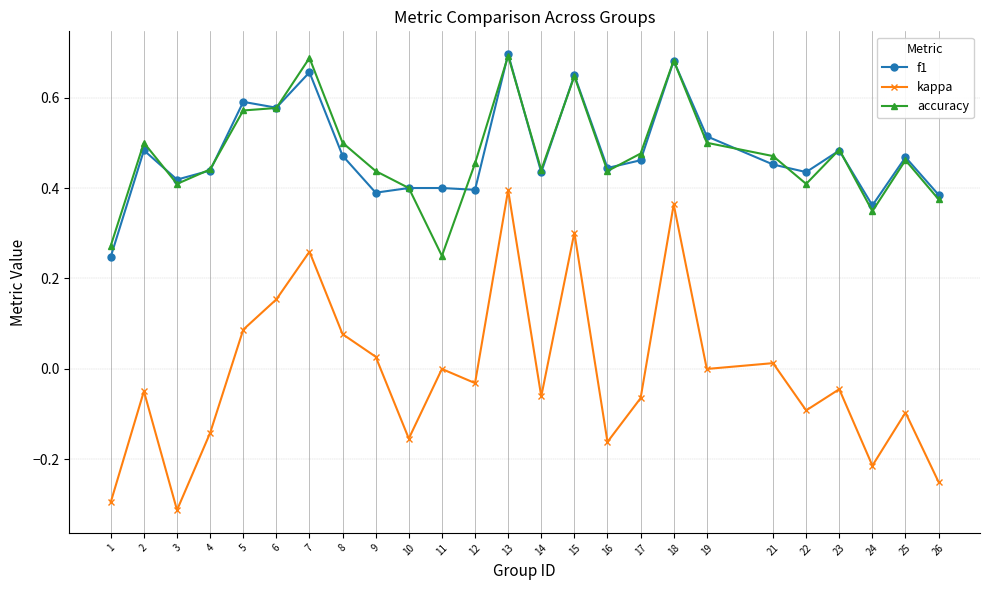

At which label does kappa reach its peak?

13